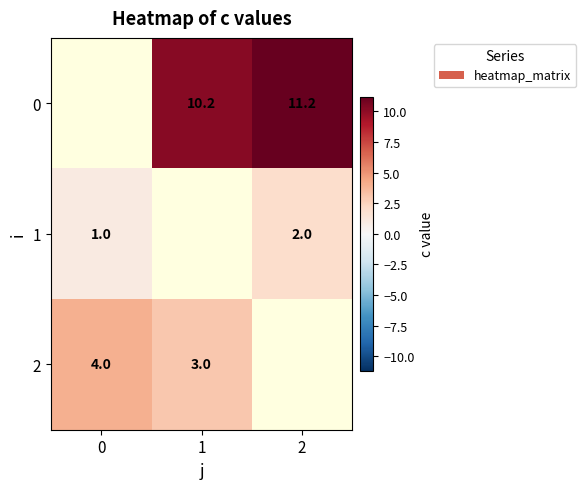

Is the value of 0 at 2 greater than the value of 1 at 0?

Yes